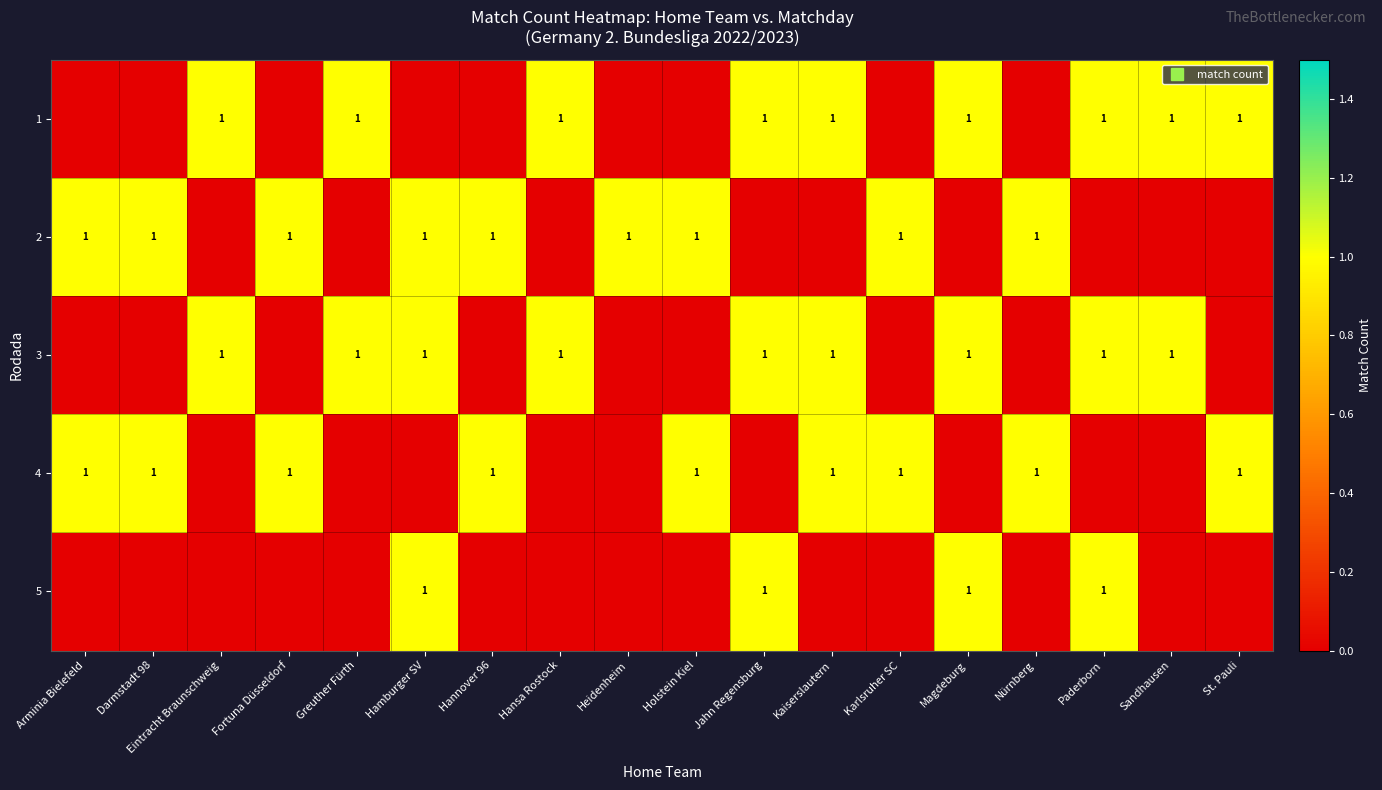

Count the number of data series in this chart.

5